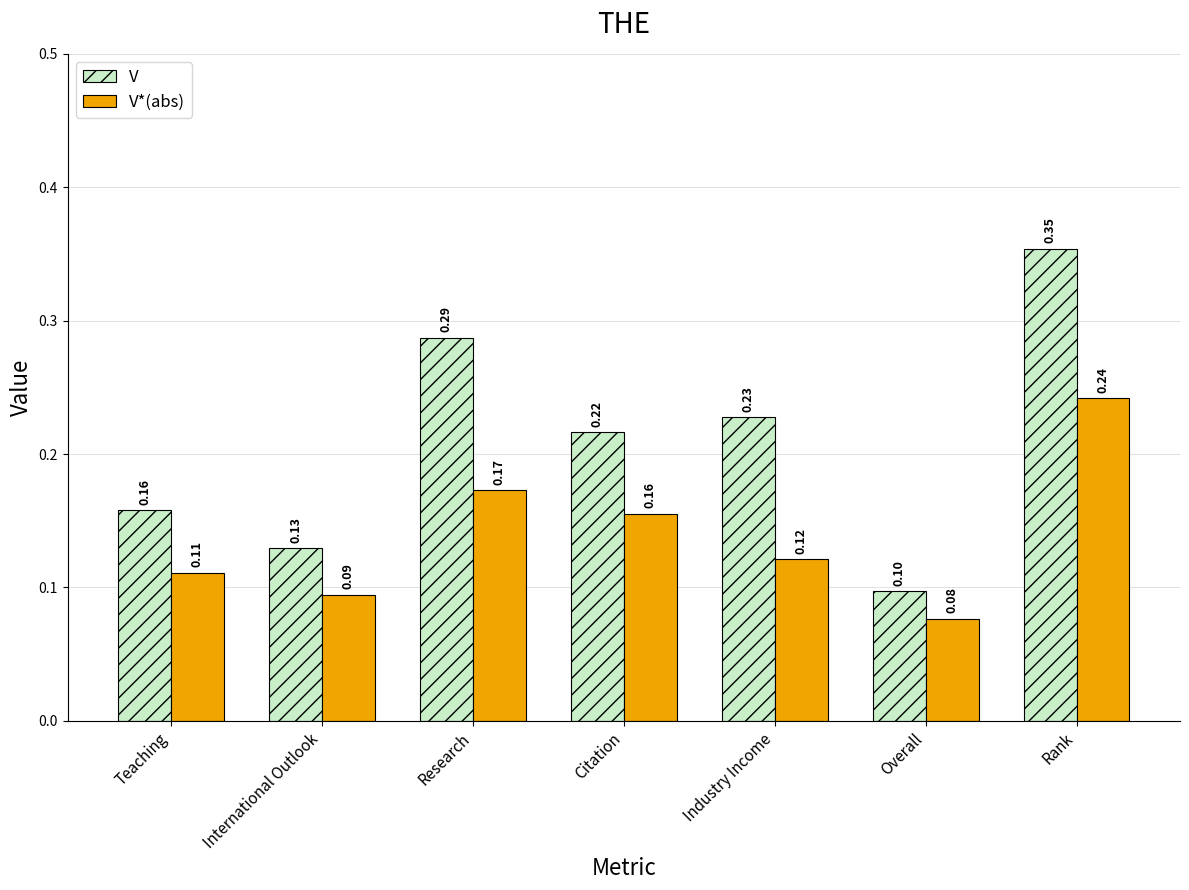

At which category is the sum across all series the highest?

Rank